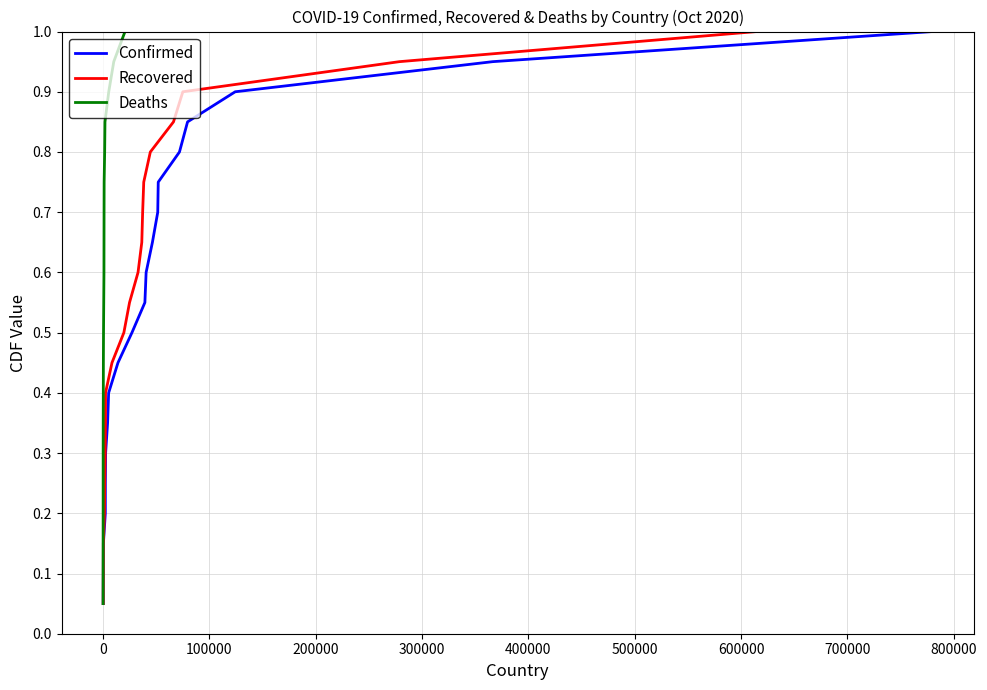

What is the maximum value for Confirmed?

1.0